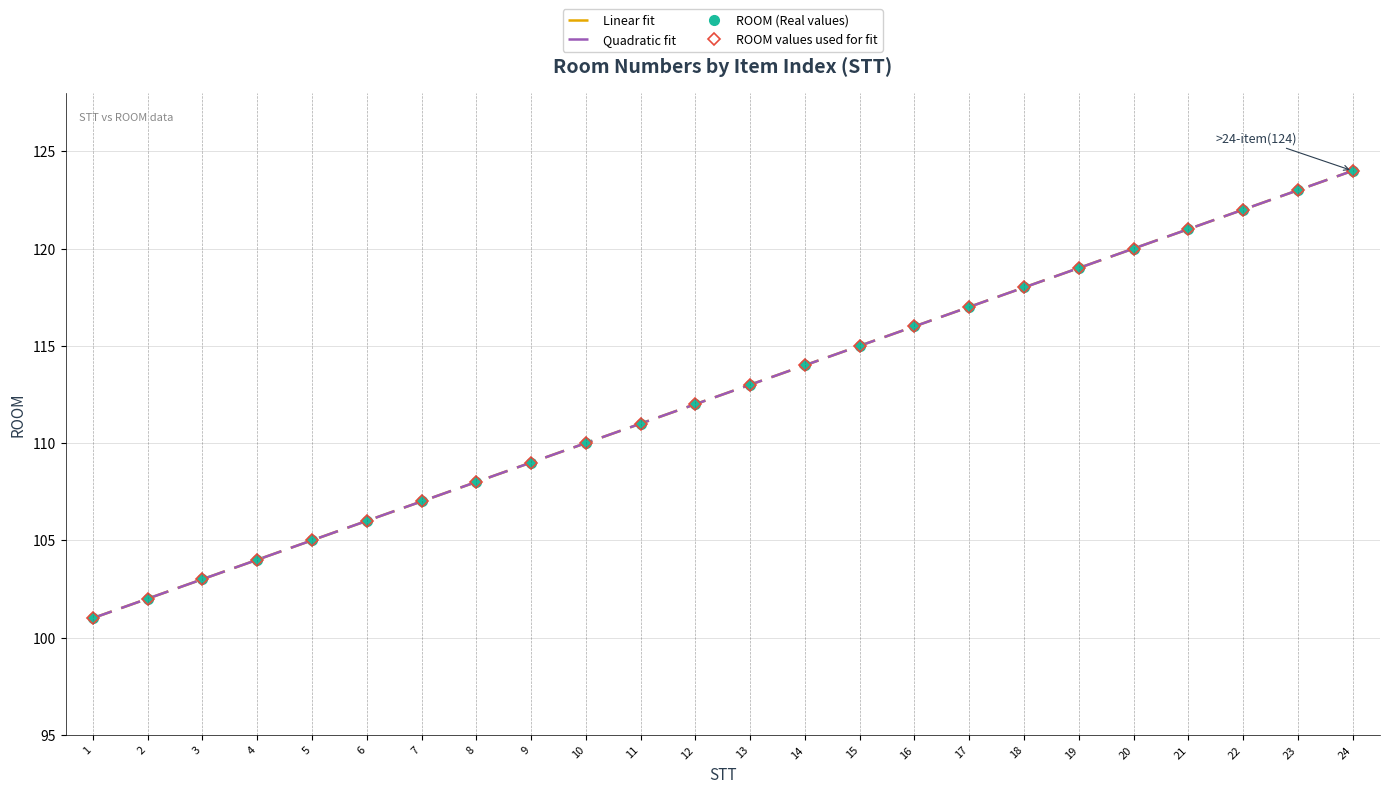

Between 11 and 5, which is larger?

11